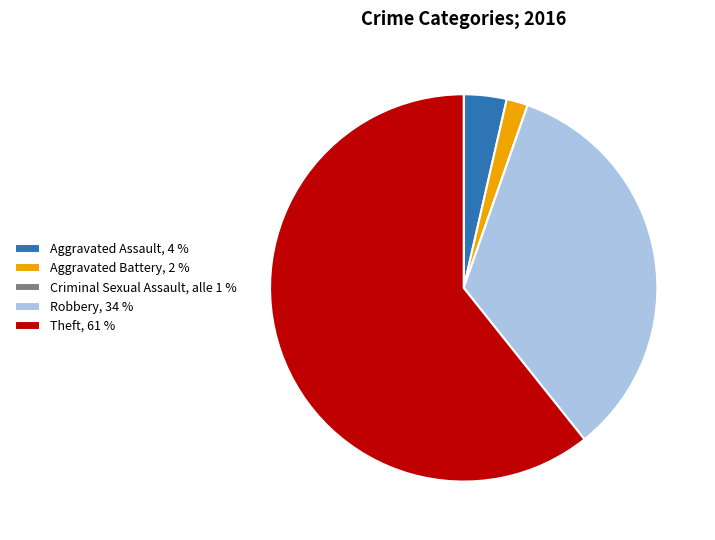

True or false: Aggravated Assault, 4 % accounts for 4% of the total.

True